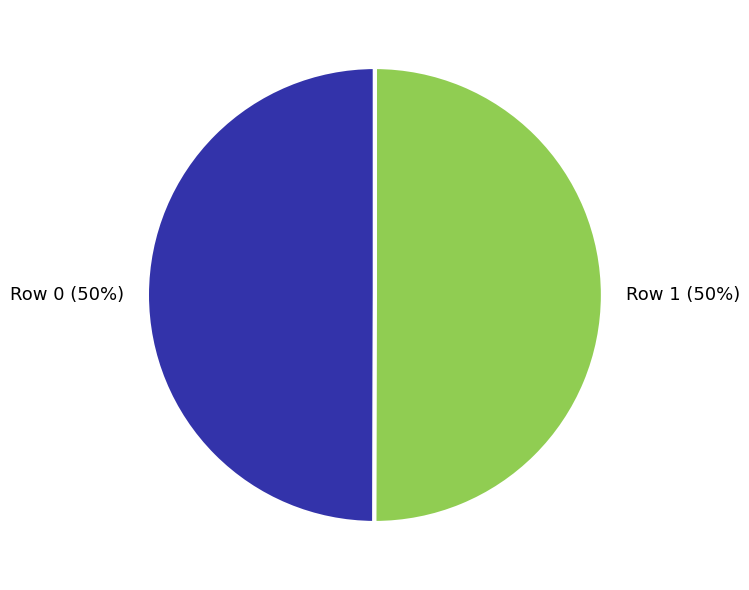

What is the ratio of the value at Row 1 to the value at Row 0?

1.0